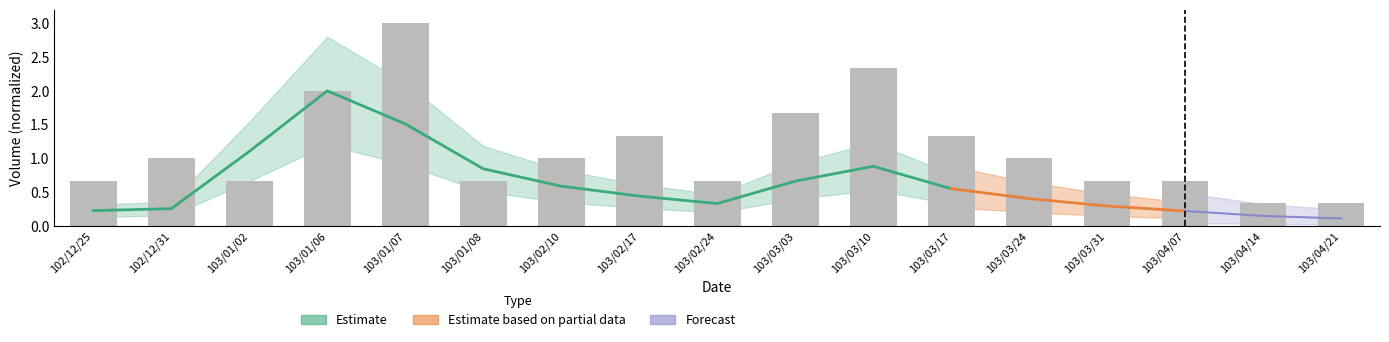

What is the maximum value shown in the chart?

3.0